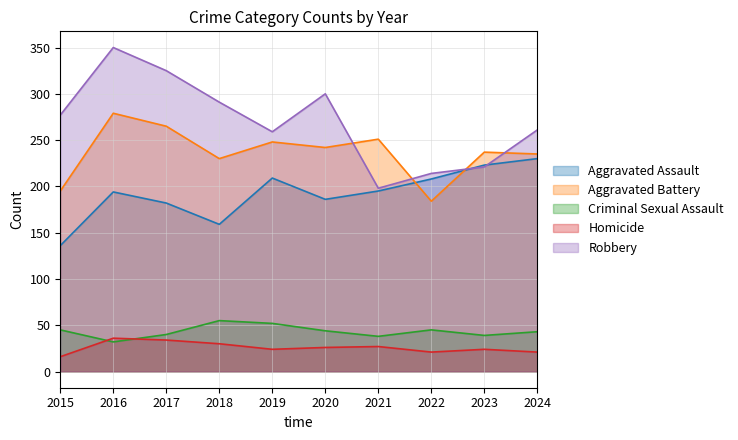

True or false: Aggravated Battery and Homicide intersect in this chart.

False